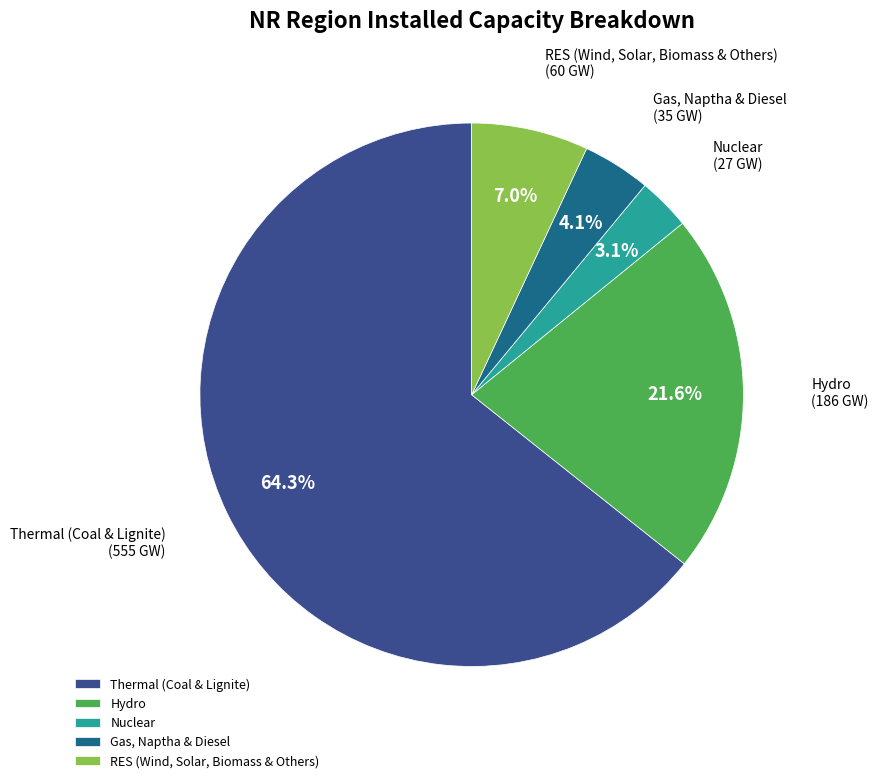

What percentage is NOT represented by Hydro?

78.4%